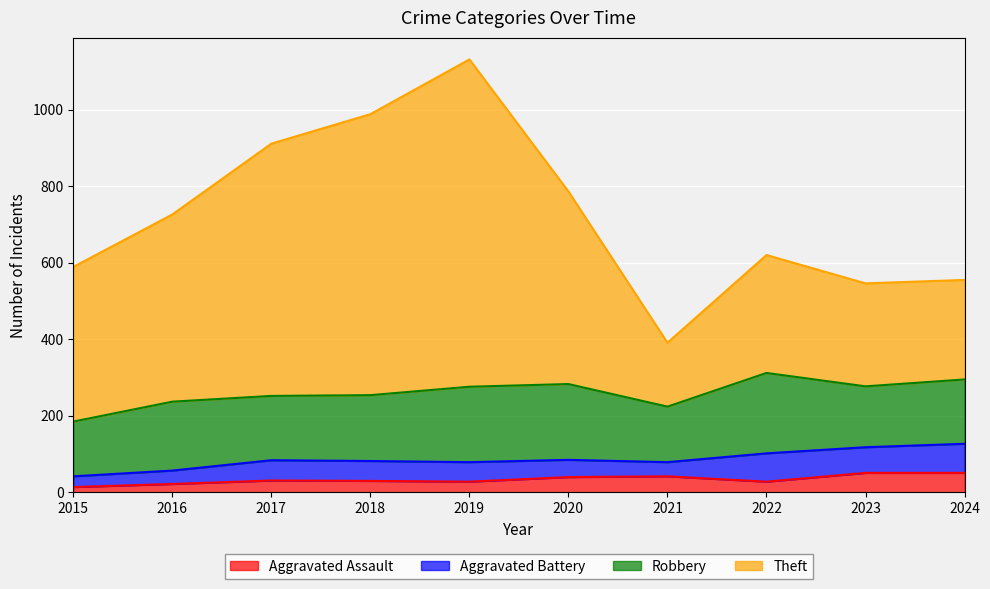

What is the highest value of the Aggravated Assault series?

51